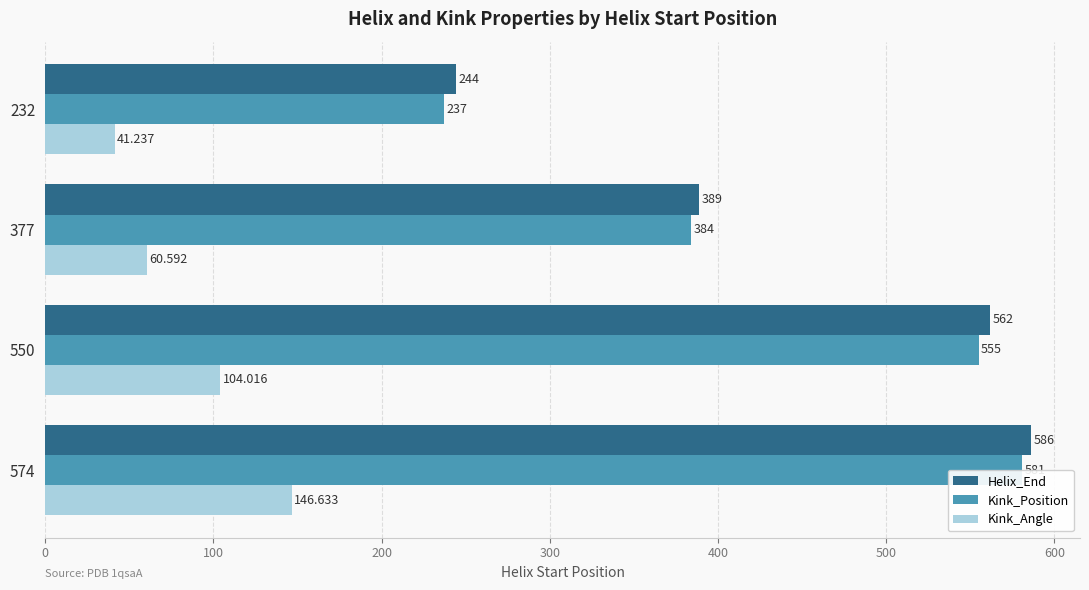

What is the difference between the maximum and second lowest values in the Kink_Angle series?

86.0